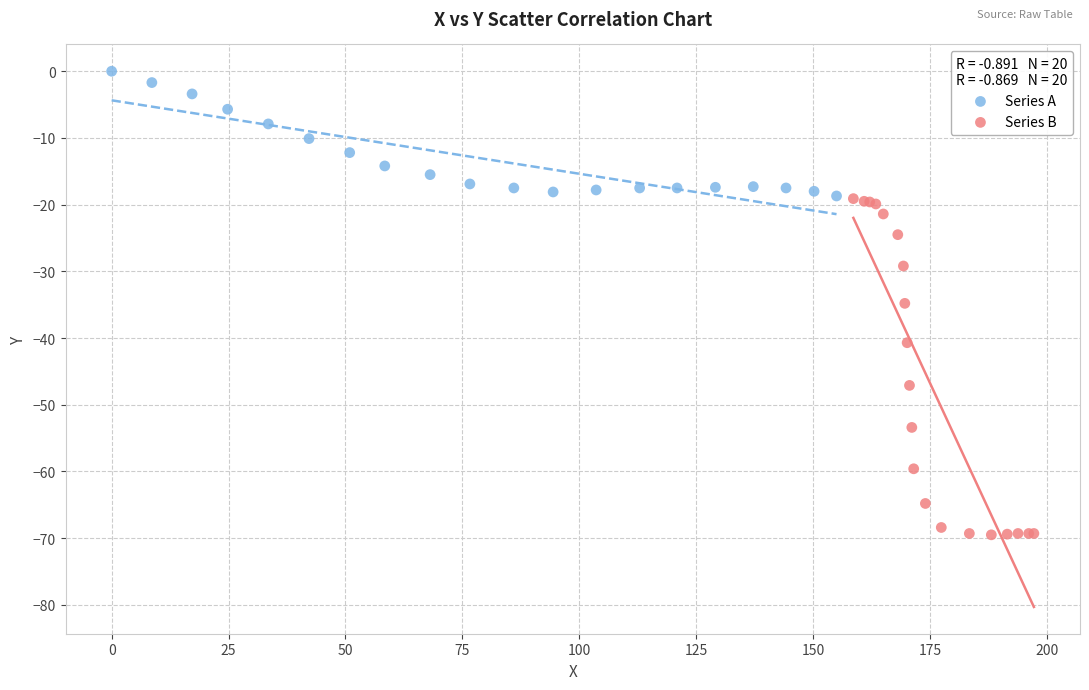

Which series contains the lowest Y value?

Series B